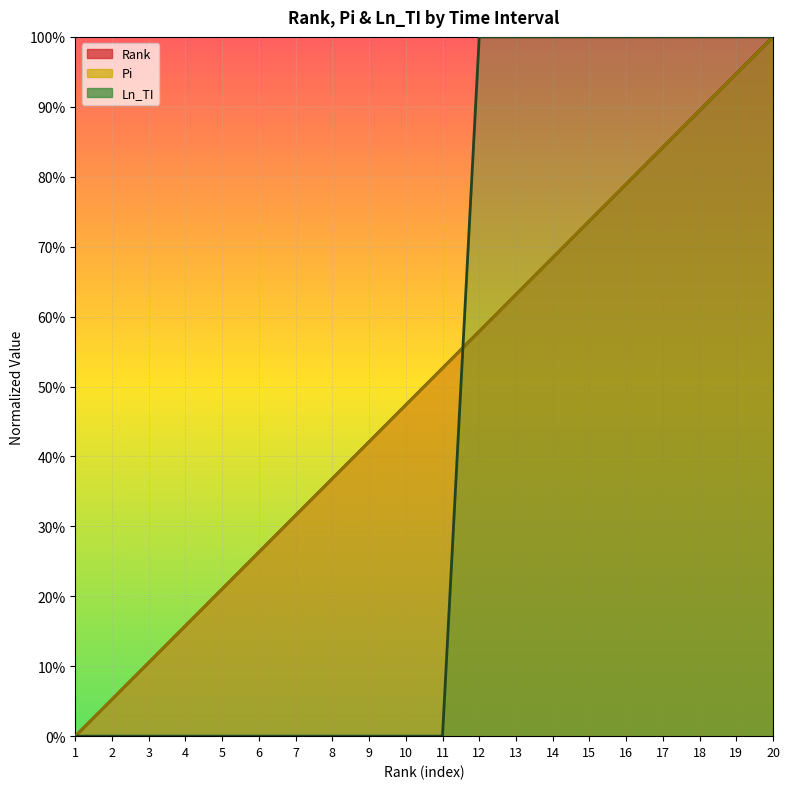

How many lines are shown in the chart?

3